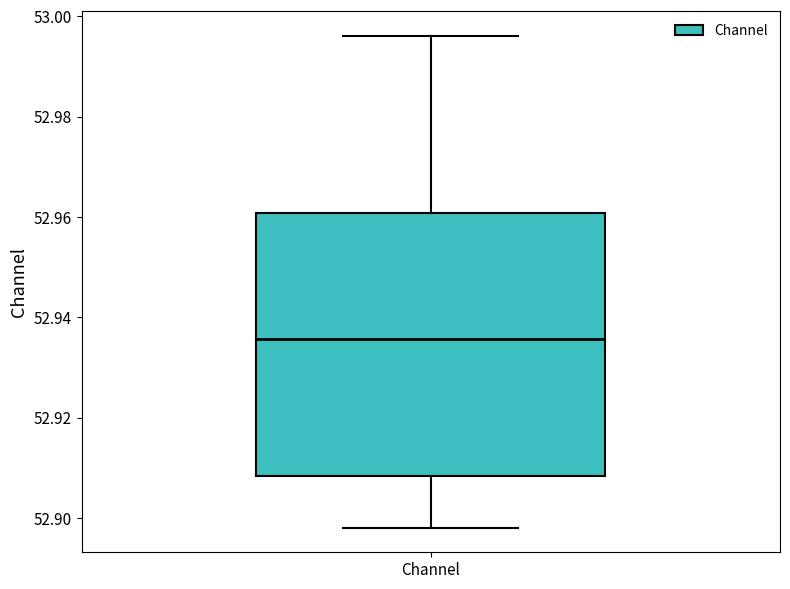

Where does the lower whisker of the box for Channel end on the y-axis? The values are not printed on the chart, so give them approximately, as read against the axis.

52.898